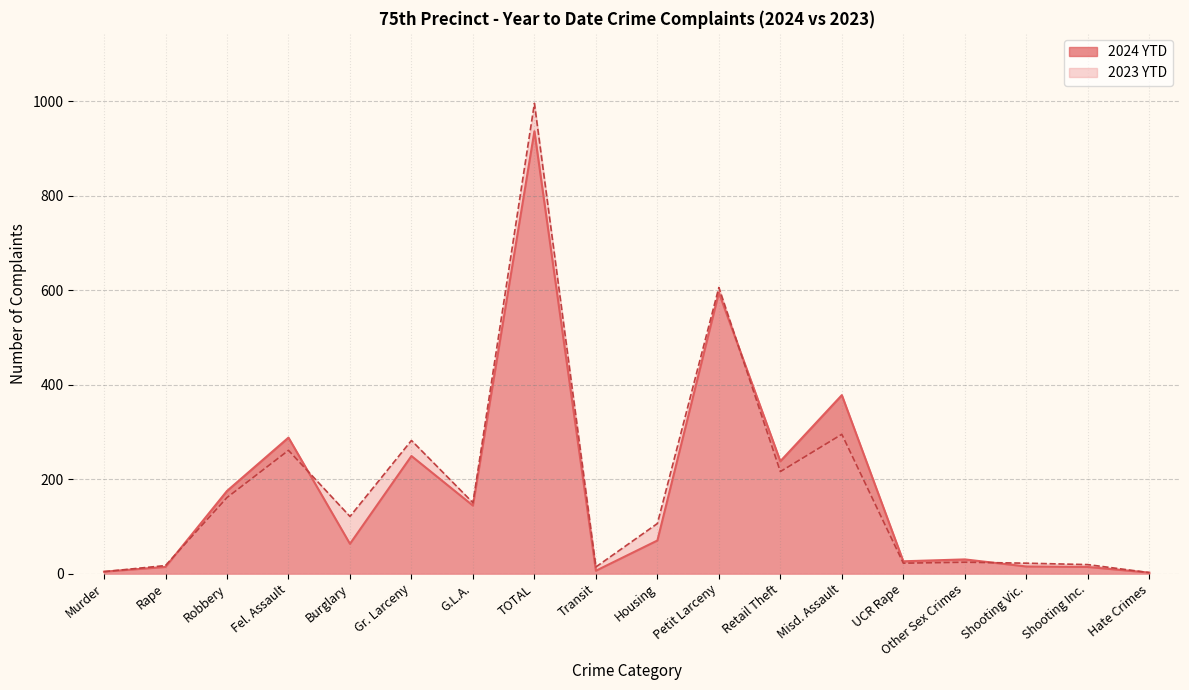

Where is the first local maximum for 2023 YTD?

Fel. Assault